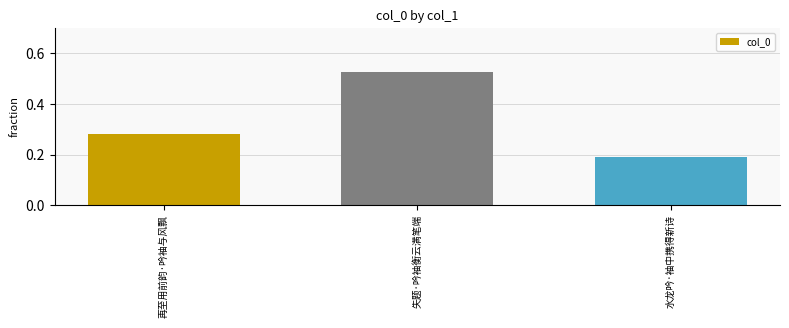

What is the sum of all values?

1.0